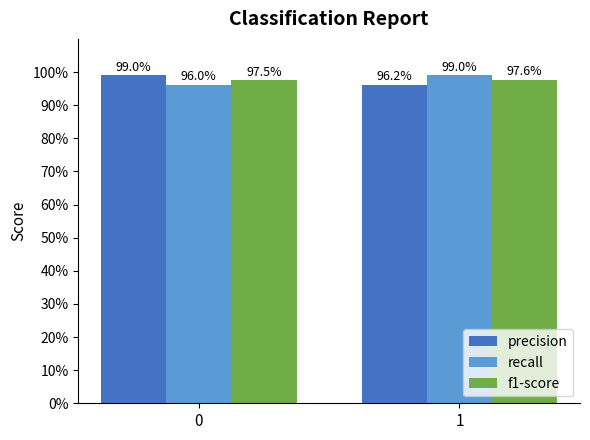

What is the sum of the recall values at 1 and 0?

2.0